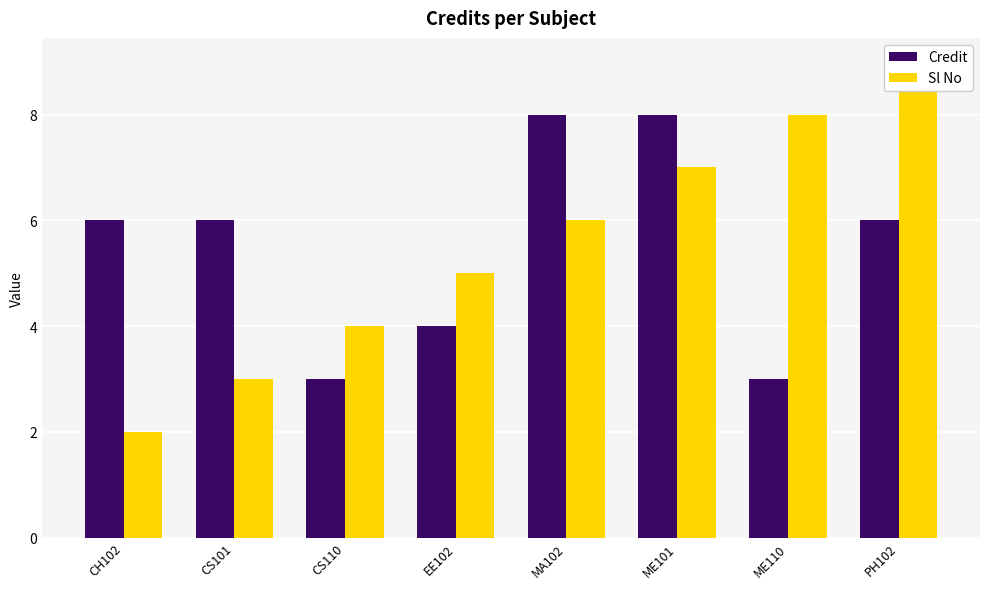

Reading left to right, extract all data points from this chart.

Credit: CH102=6	CS101=6	CS110=3	EE102=4	MA102=8	ME101=8	ME110=3	PH102=6
Sl No: CH102=2	CS101=3	CS110=4	EE102=5	MA102=6	ME101=7	ME110=8	PH102=9